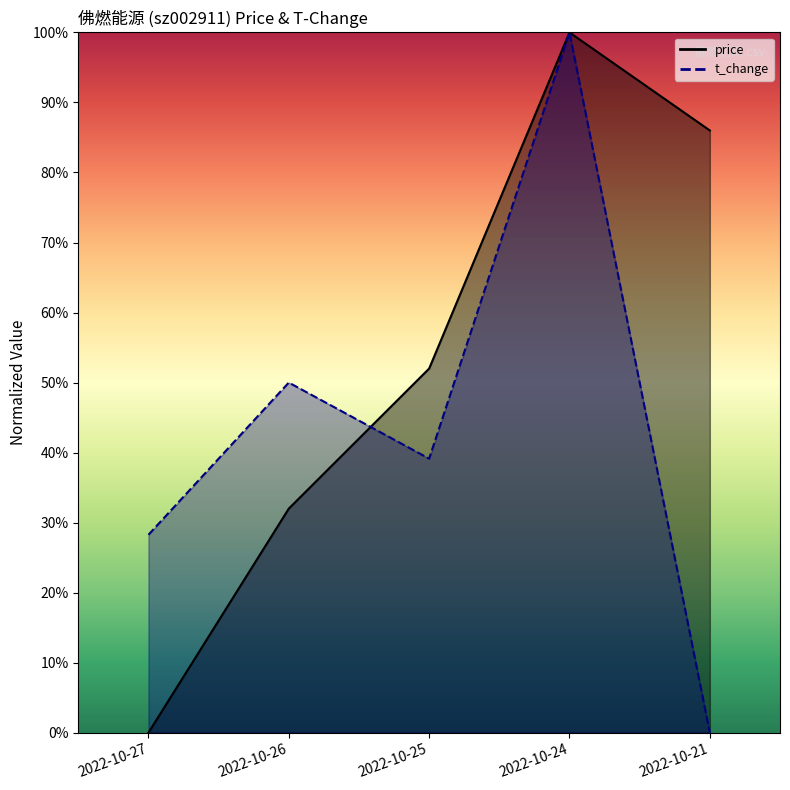

What is the difference between the maximum and minimum values in the price series?

1.0